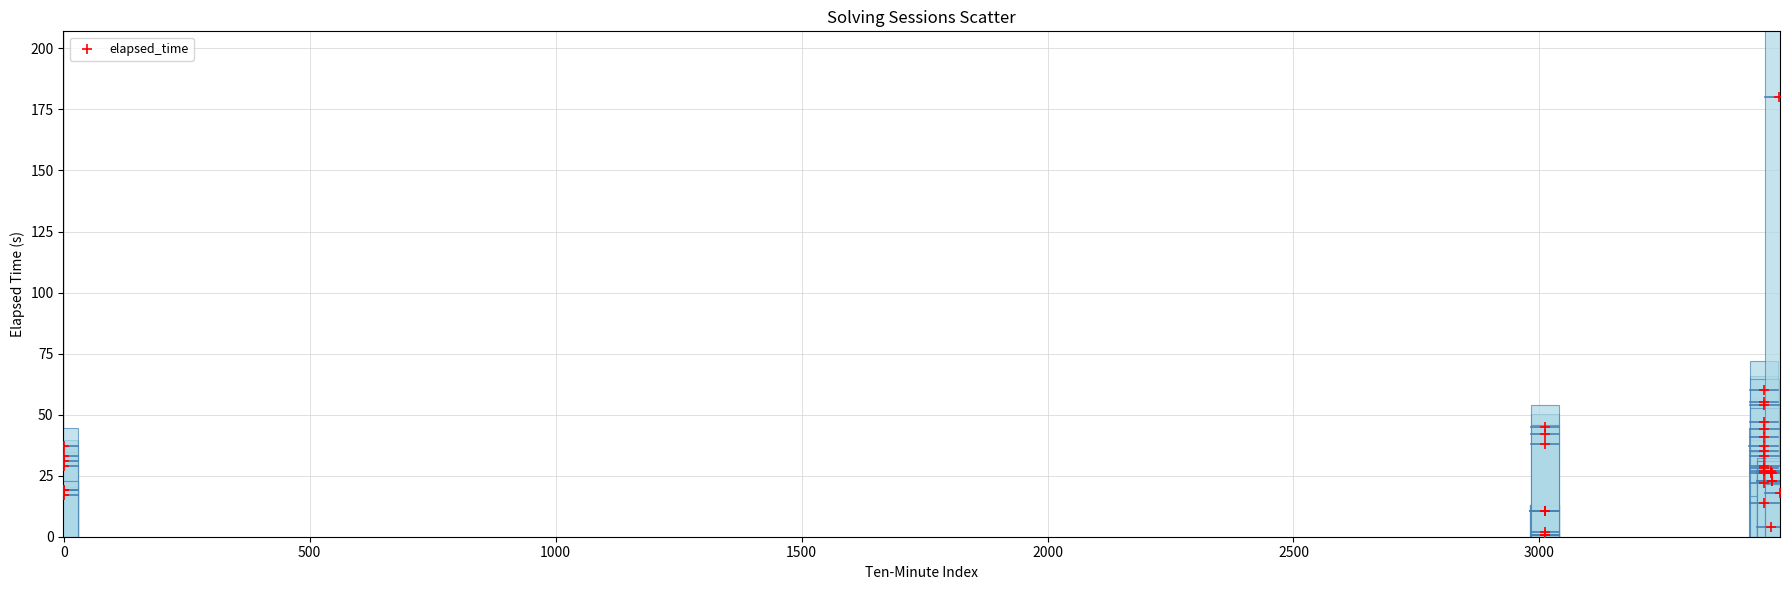

What Y value in the scatter plot is closest to 90?

60.0